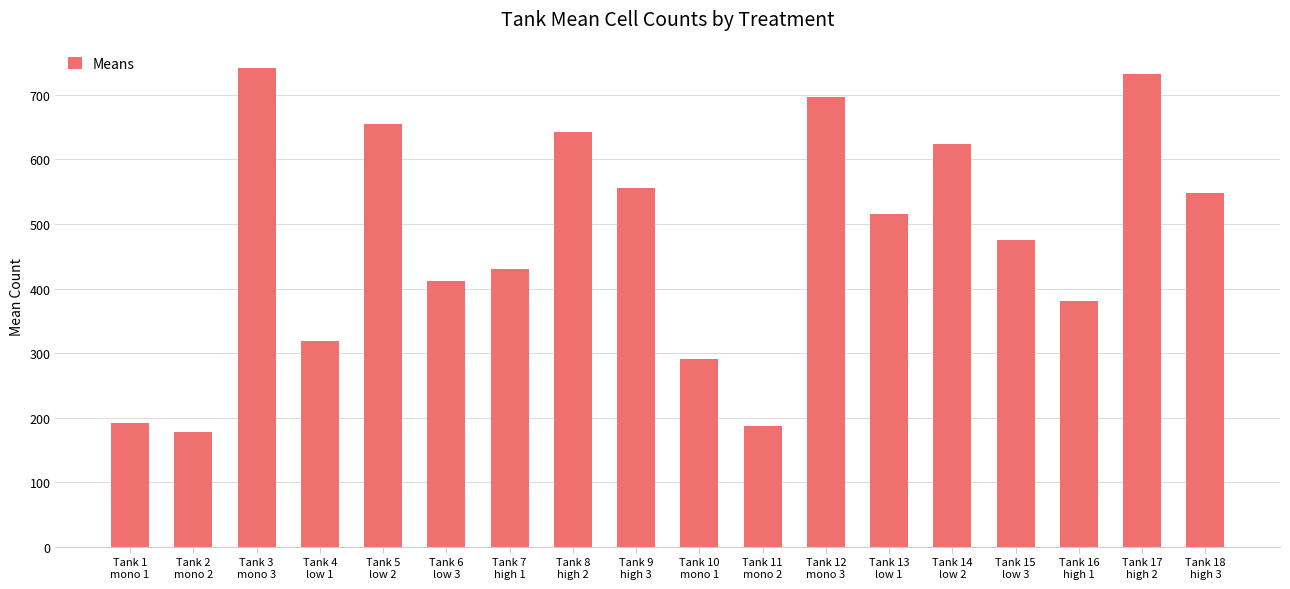

At which label does the data first exceed 516?

Tank 3
mono 3